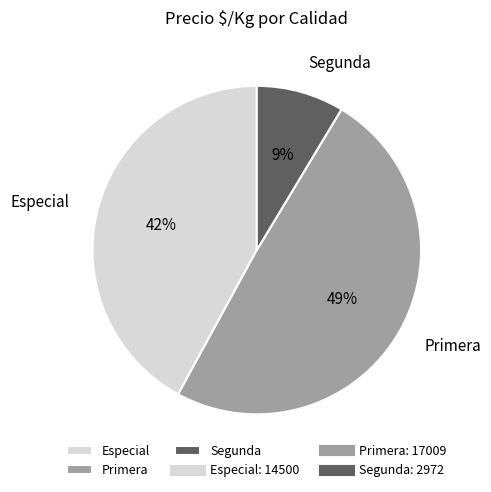

To the nearest percent, what percentage of the pie is Segunda?

9%